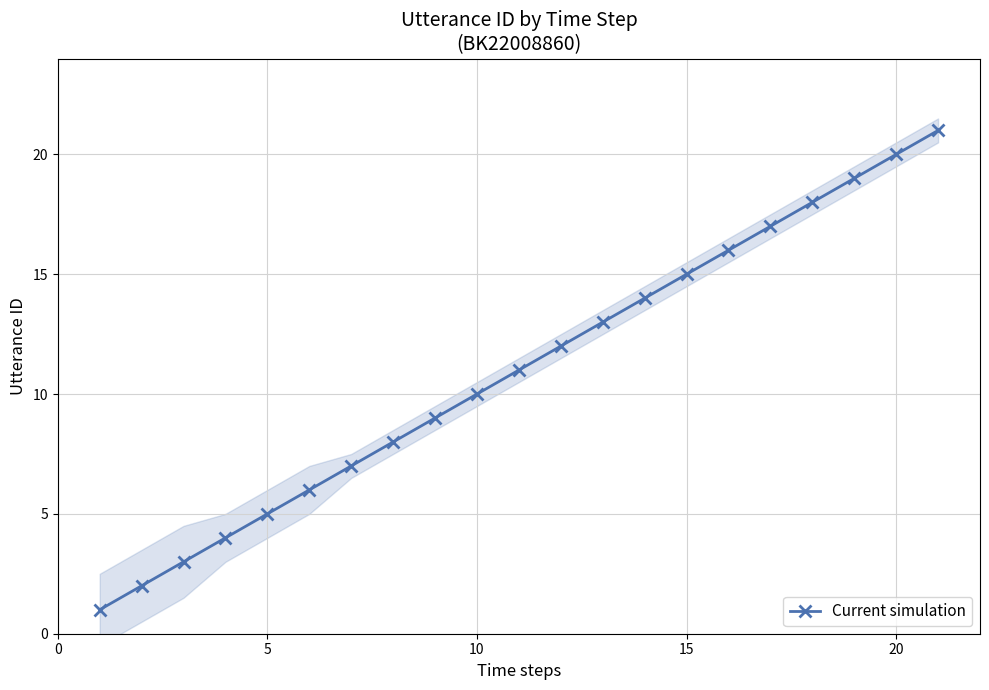

Reading right to left, what are all the values shown in this chart?

21	20	19	18	17	16	15	14	13	12	11	10	9	8	7	6	5	4	3	2	1